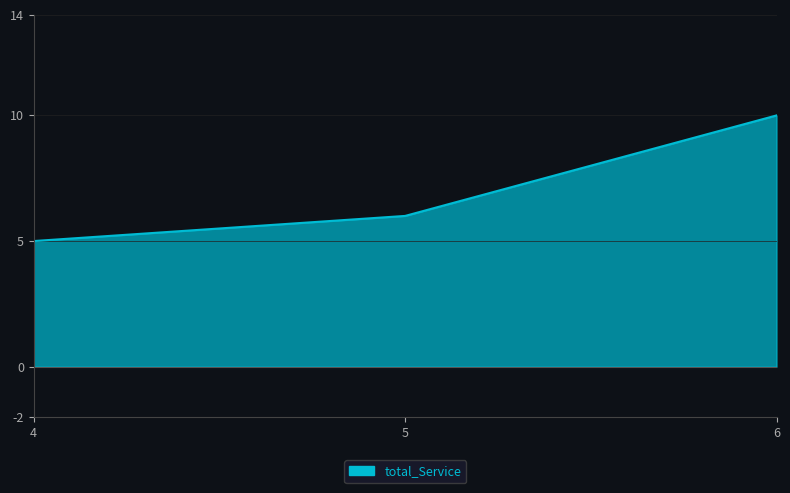

What is the approximate value at 6?

10